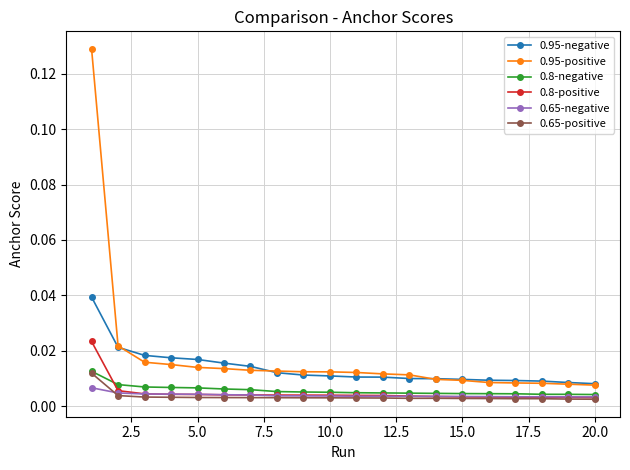

True or false: 0.8-positive and 0.95-positive cross at least once.

False